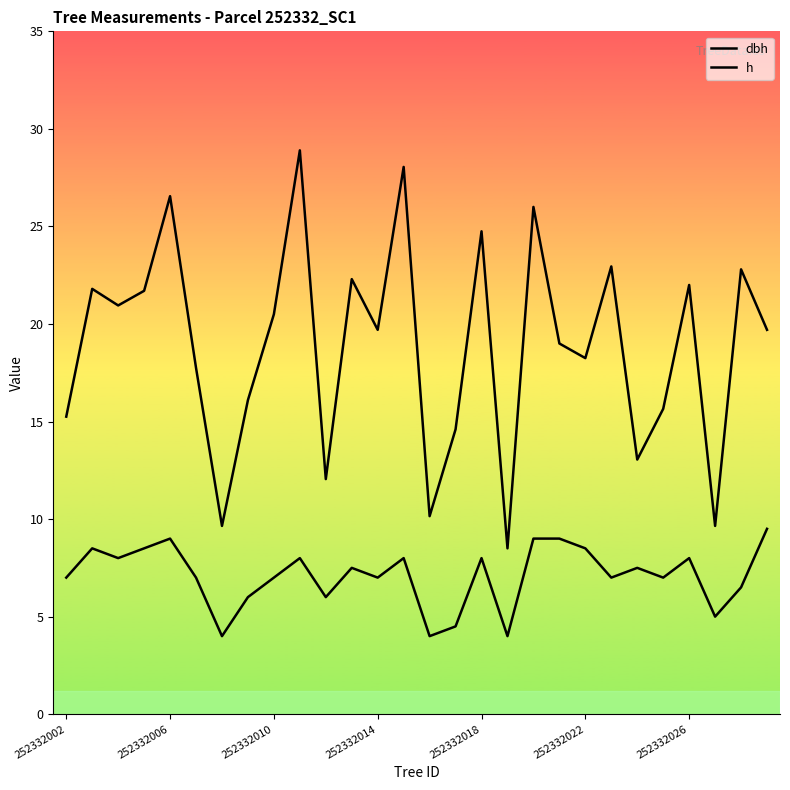

How many distinct data groups are displayed?

2